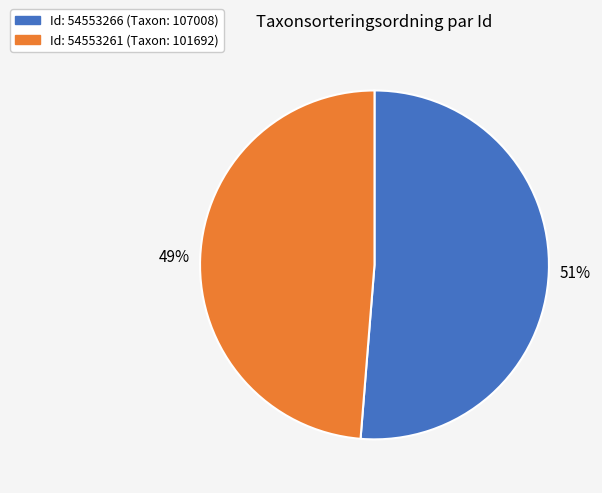

Count the number of slices in the pie.

2